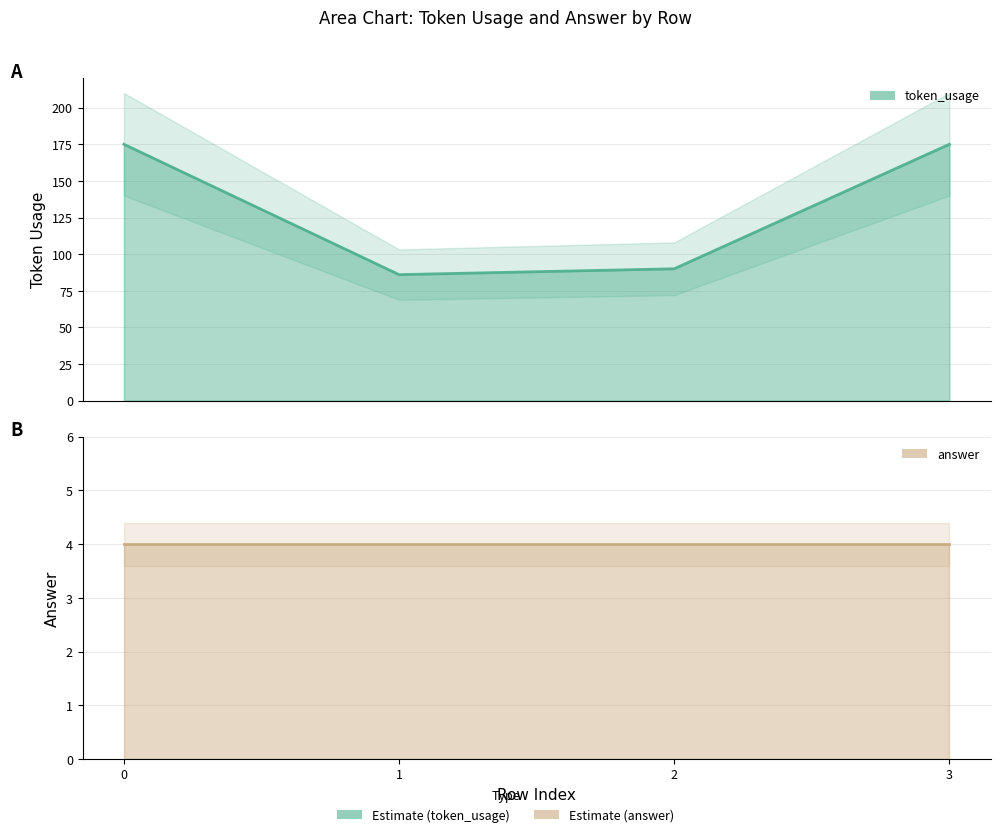

Does the chart display data point markers on the line(s)?

No